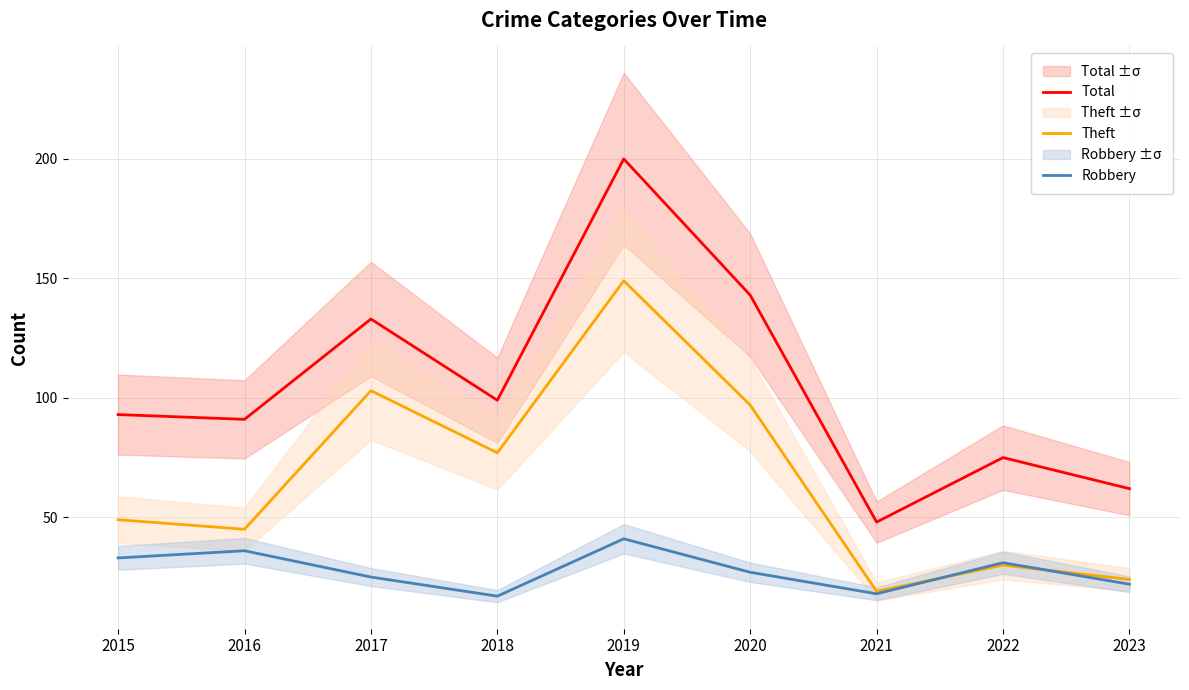

Which category has the highest value in the Theft series?

2019